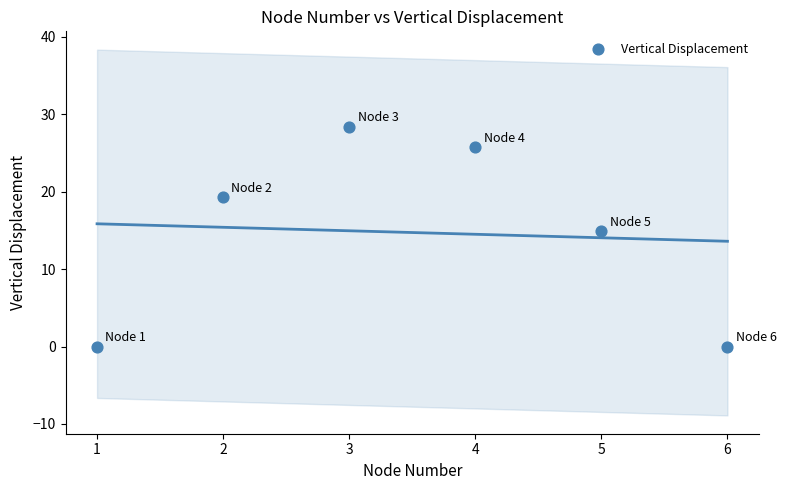

What Y value in the scatter plot is closest to 14?

14.9